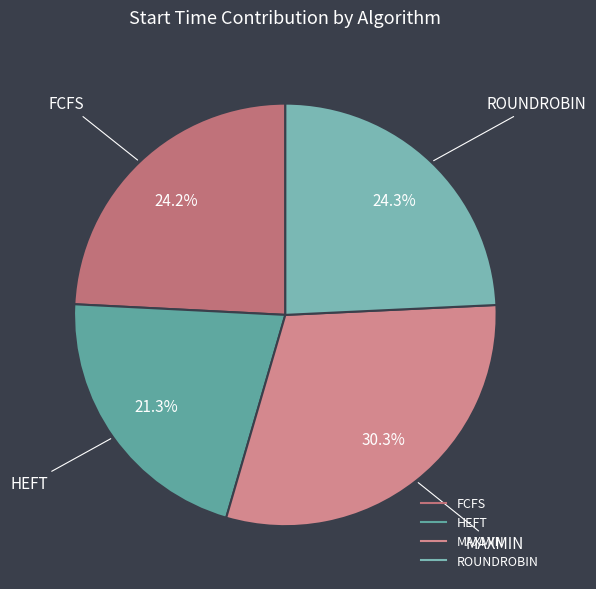

True or false: FCFS accounts for 18% of the total.

False